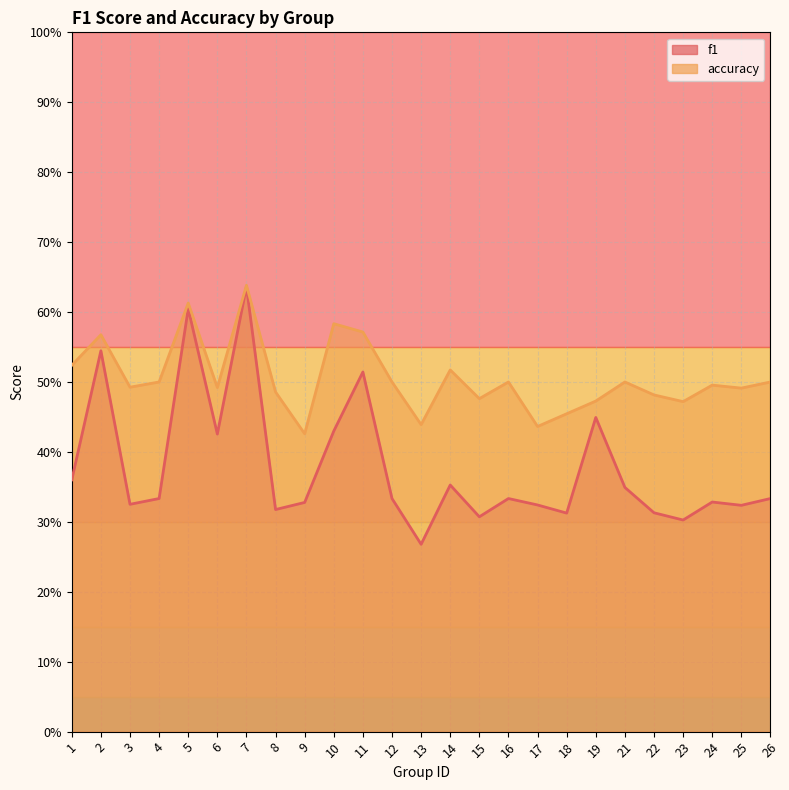

What is the sum of the f1 values at 7 and 23?

0.9